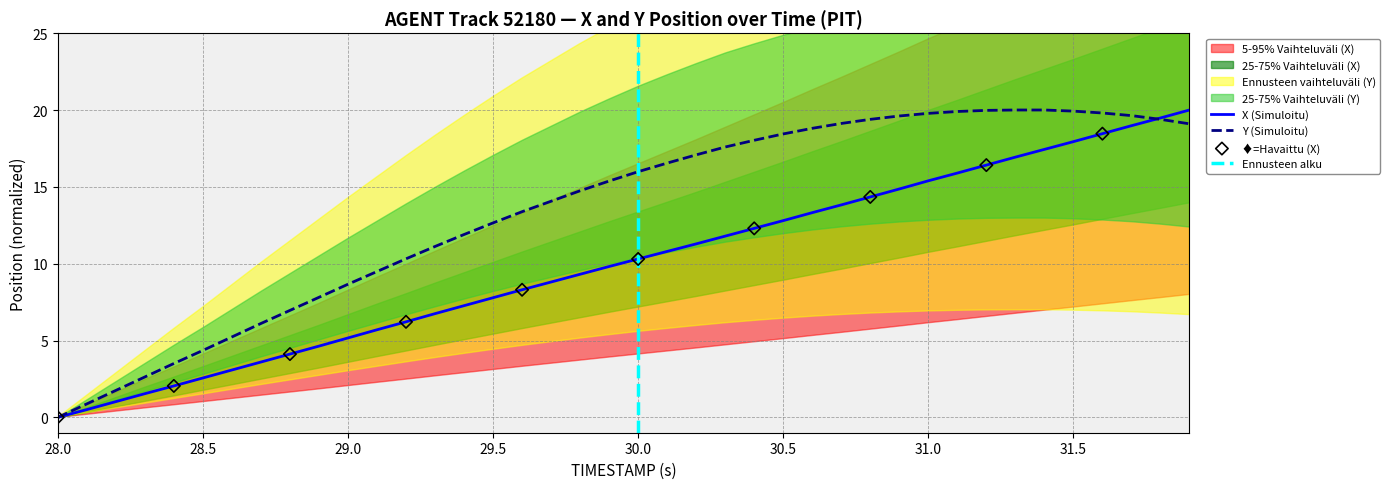

Which series reaches the minimum Y coordinate?

X